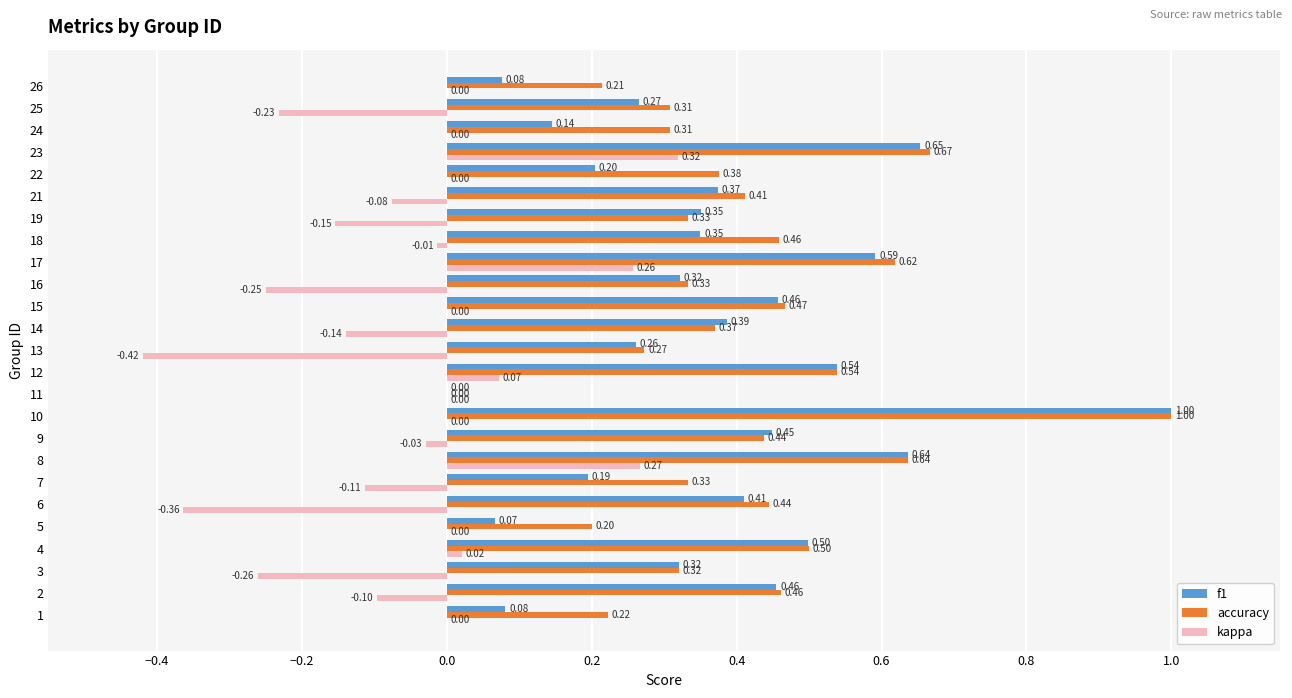

Which series changed the most between 4 and 17?

kappa